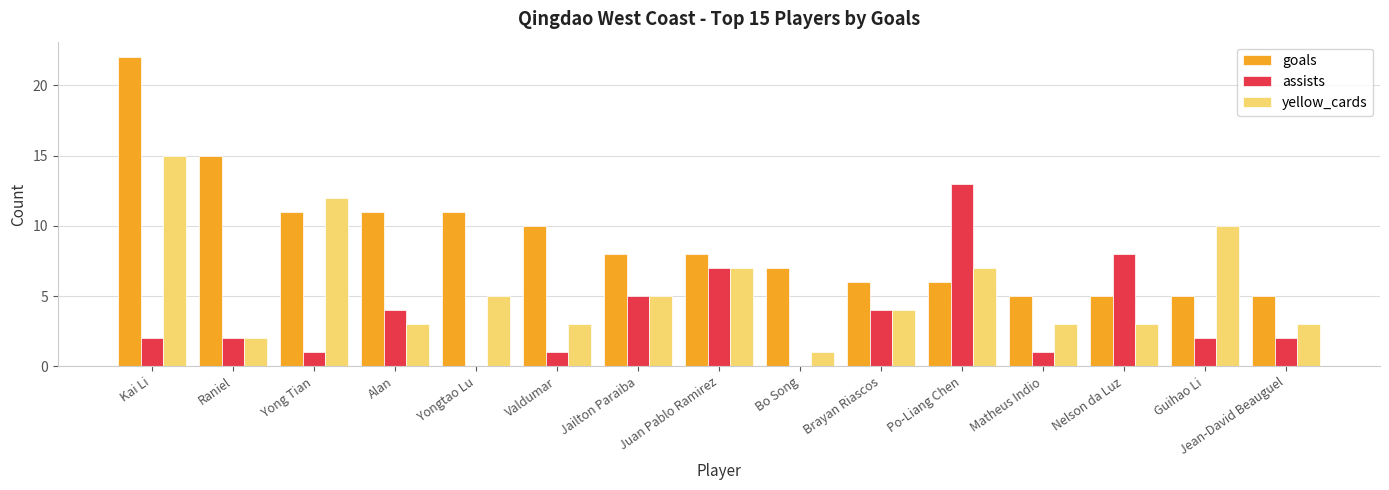

At which category is the sum across all series the highest?

Kai Li